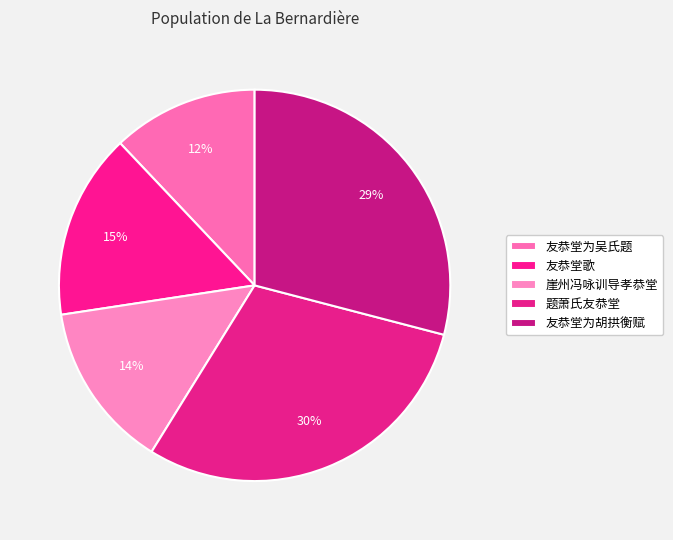

Which has a higher value, 友恭堂为吴氏题 or 友恭堂歌?

友恭堂歌